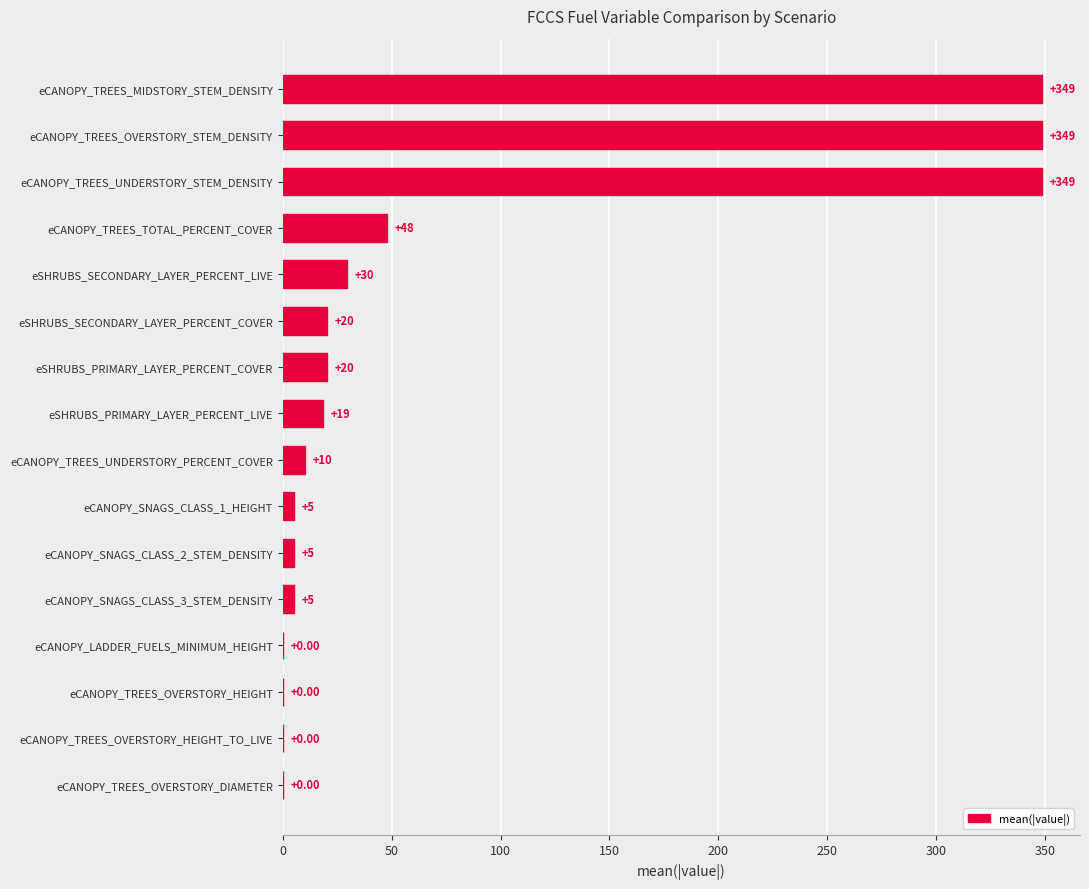

Which has a higher value, eCANOPY_TREES_OVERSTORY_STEM_DENSITY or eSHRUBS_SECONDARY_LAYER_PERCENT_LIVE?

eCANOPY_TREES_OVERSTORY_STEM_DENSITY